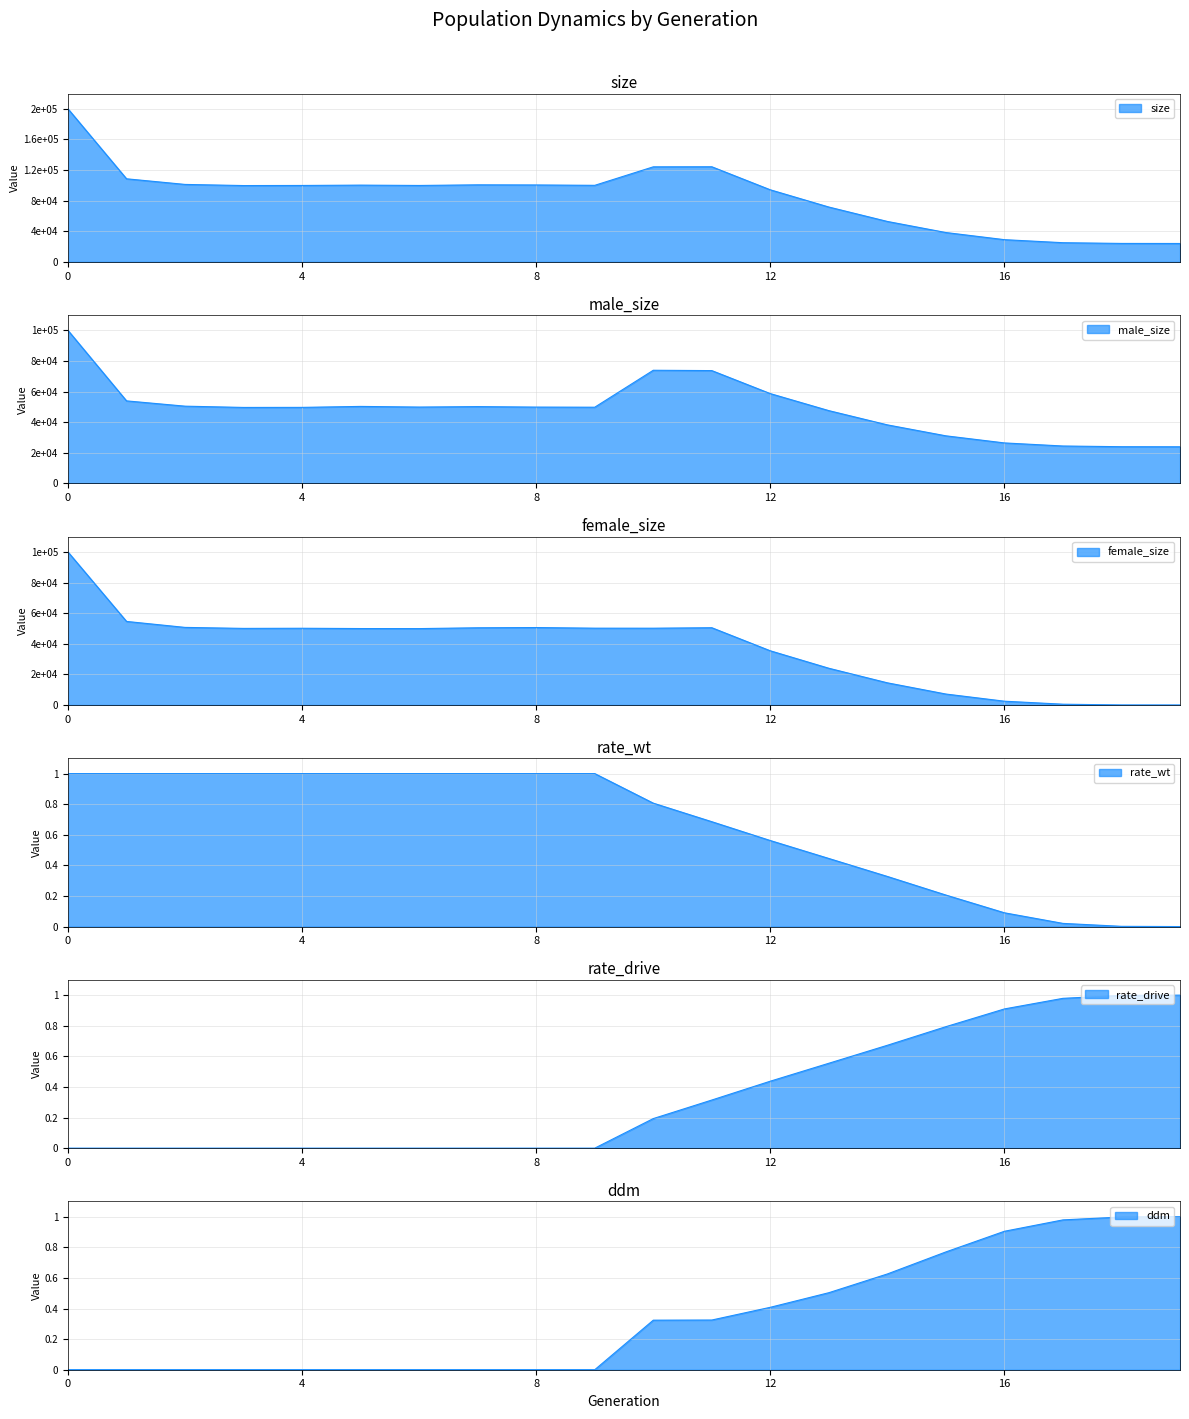

Reading left to right, what are all the values shown in this chart?

size: 199947.0	108547.0	101189.0	99710.0	99834.0	100276.0	99827.0	100658.0	100495.0	100004.0	124183.0	124281.0	94153.0	71628.0	52802.0	38317.0	29000.0	25029.0	24076.0	24000.0
male_size: 100189.0	54057.0	50592.0	49763.0	49800.0	50429.0	50011.0	50306.0	49992.0	49912.0	74108.0	73887.0	58816.0	47670.0	38343.0	31168.0	26521.0	24507.0	24044.0	24000.0
female_size: 99758.0	54490.0	50597.0	49947.0	50034.0	49847.0	49816.0	50352.0	50503.0	50092.0	50075.0	50394.0	35337.0	23958.0	14459.0	7149.0	2479.0	522.0	32.0	0.0
rate_wt: 1.0	1.0	1.0	1.0	1.0	1.0	1.0	1.0	1.0	1.0	0.8	0.7	0.6	0.4	0.3	0.2	0.1	0.0	0.0	0.0
rate_drive: 0.0	0.0	0.0	0.0	0.0	0.0	0.0	0.0	0.0	0.0	0.2	0.3	0.4	0.6	0.7	0.8	0.9	1.0	1.0	1.0
ddm: 0.0	0.0	0.0	0.0	0.0	0.0	0.0	0.0	0.0	0.0	0.3	0.3	0.4	0.5	0.6	0.8	0.9	1.0	1.0	1.0